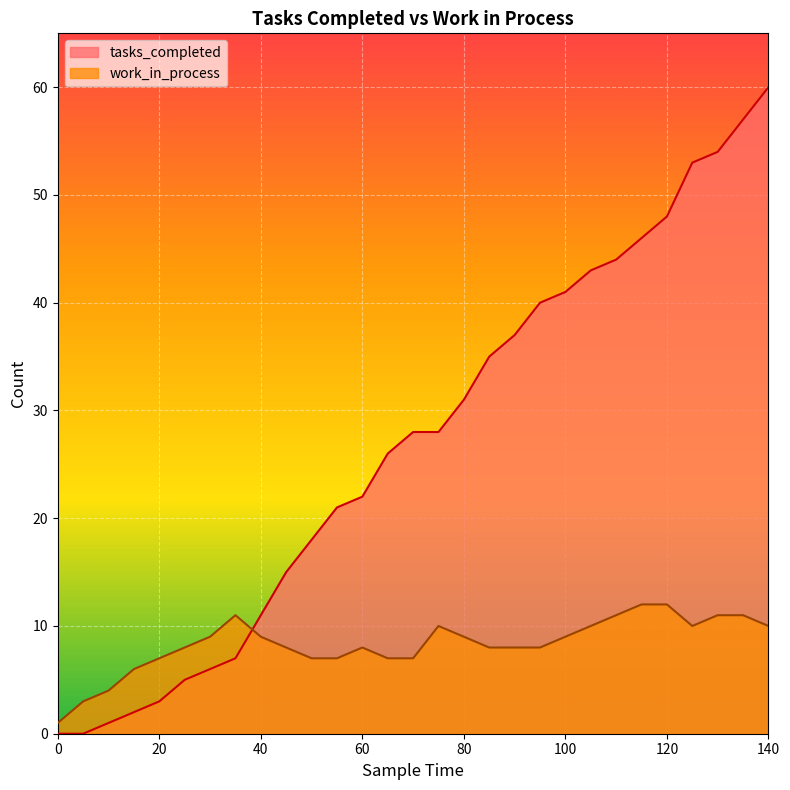

Which series changed the most between 0 and 50?

tasks_completed